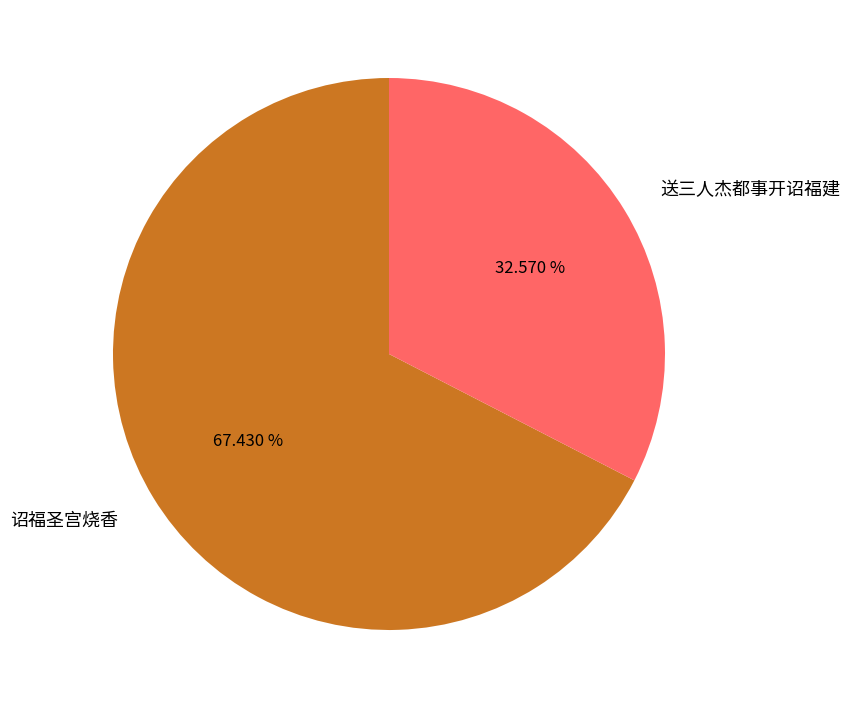

What percentage is NOT represented by 送三人杰都事开诏福建?

67.4%